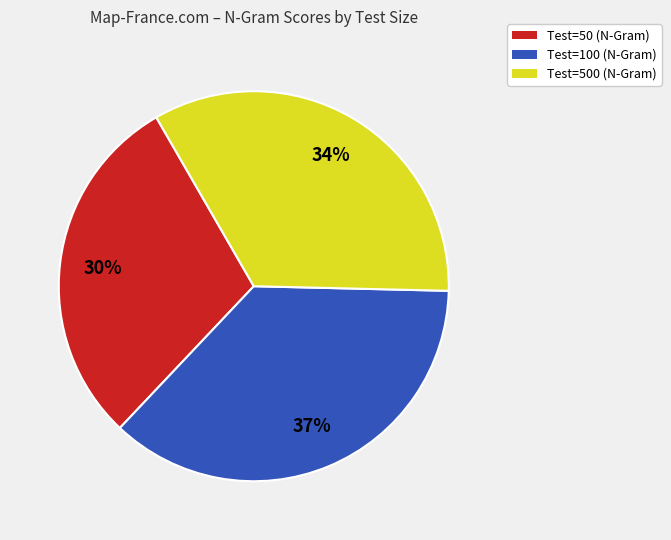

How many segments does this pie chart have?

3